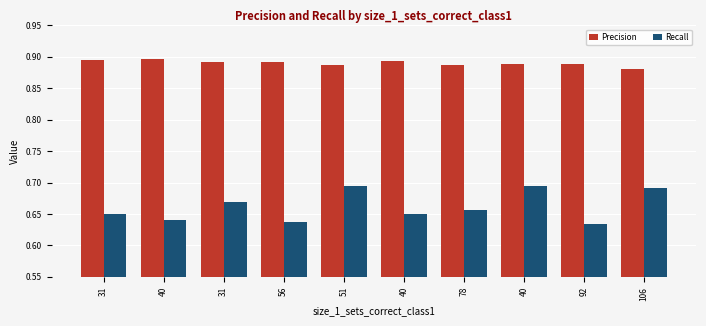

Is it true that Precision equals 0.9 at 92?

True